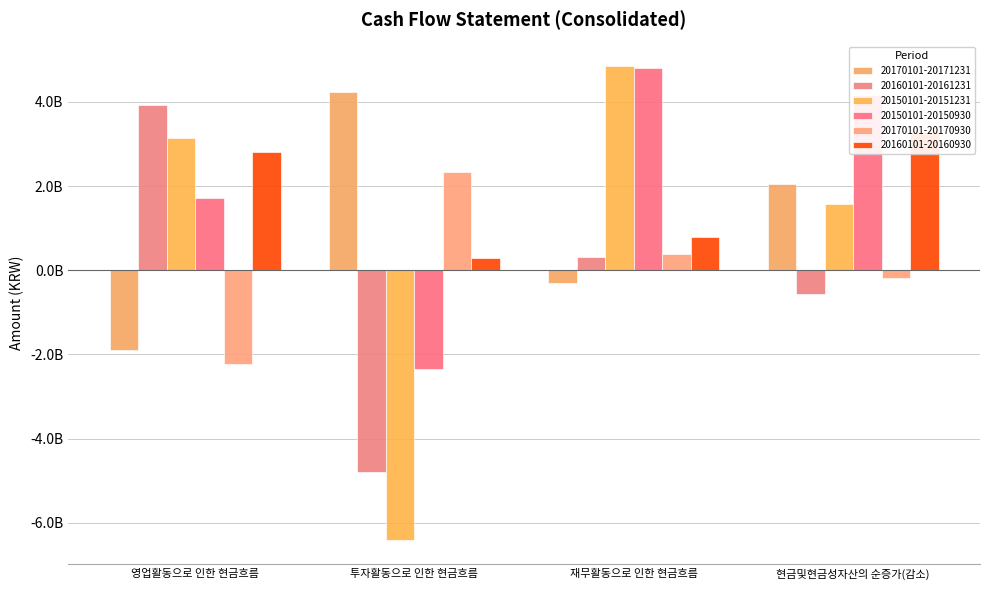

Which label corresponds to the largest value in the chart?

재무활동으로 인한 현금흐름